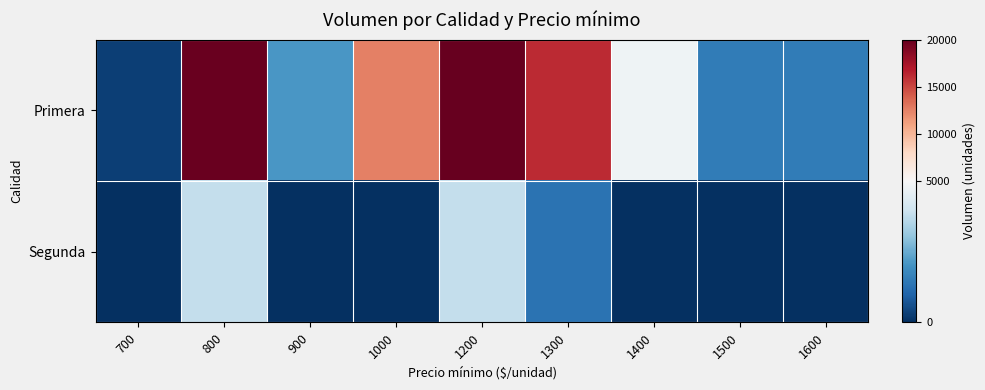

Count the number of data series in this chart.

2